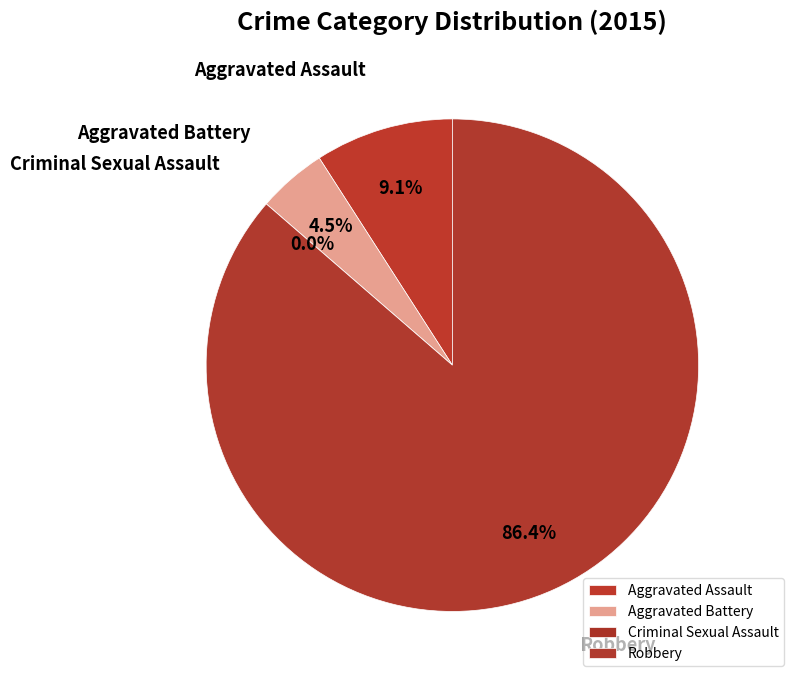

True or false: Robbery accounts for 92% of the total.

False